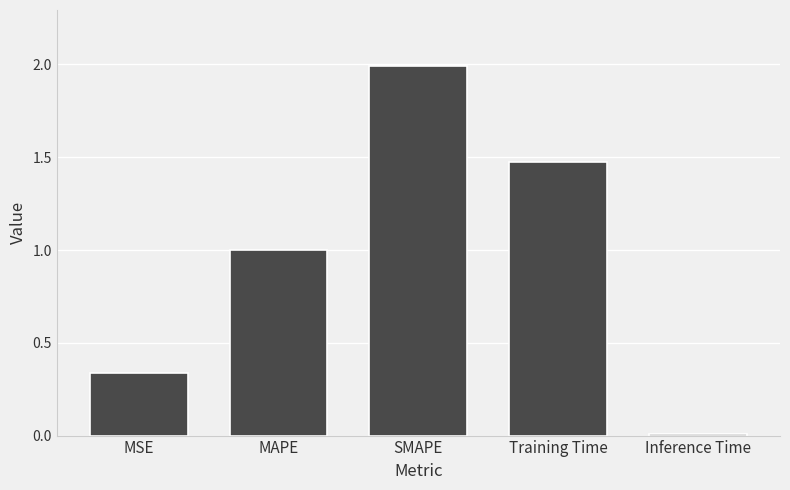

The value at MSE is 0.2. True or false?

False